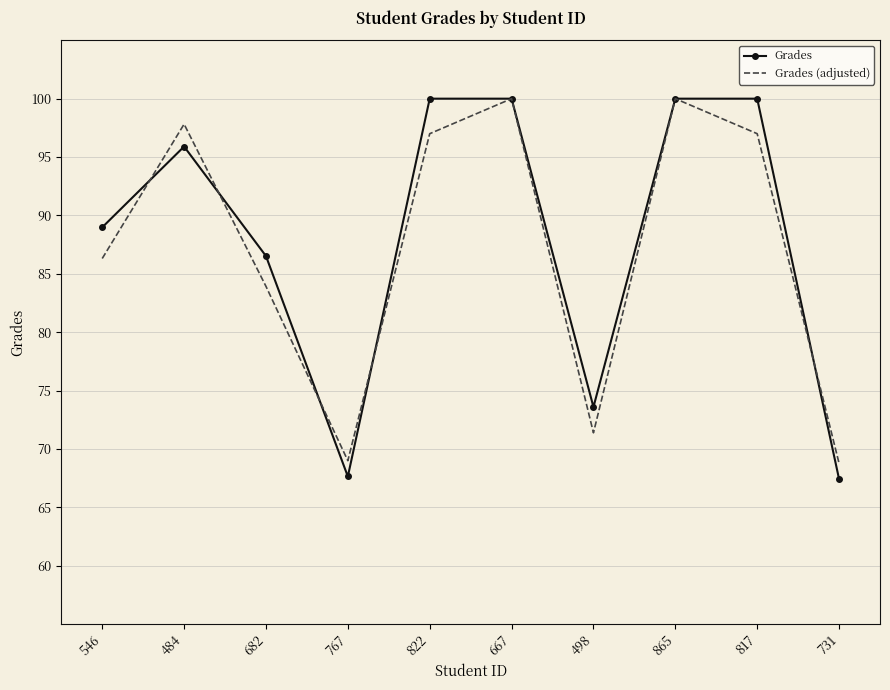

Is the value of Grades (adjusted) at 546 greater than the value of Grades at 767?

Yes